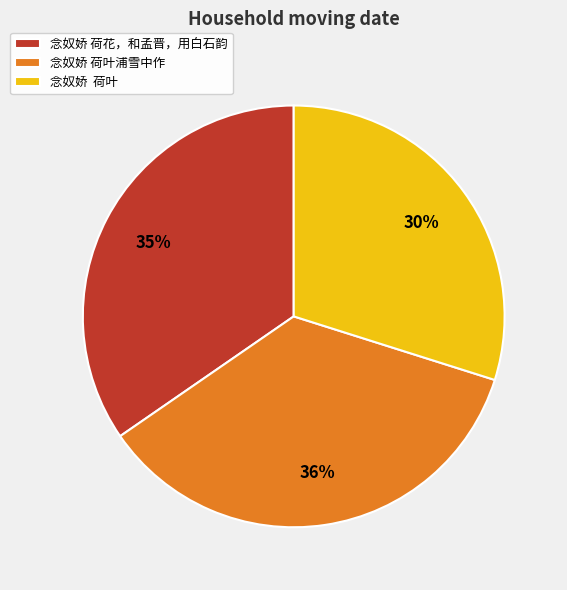

Which category has the biggest portion of the pie?

念奴娇 荷叶浦雪中作